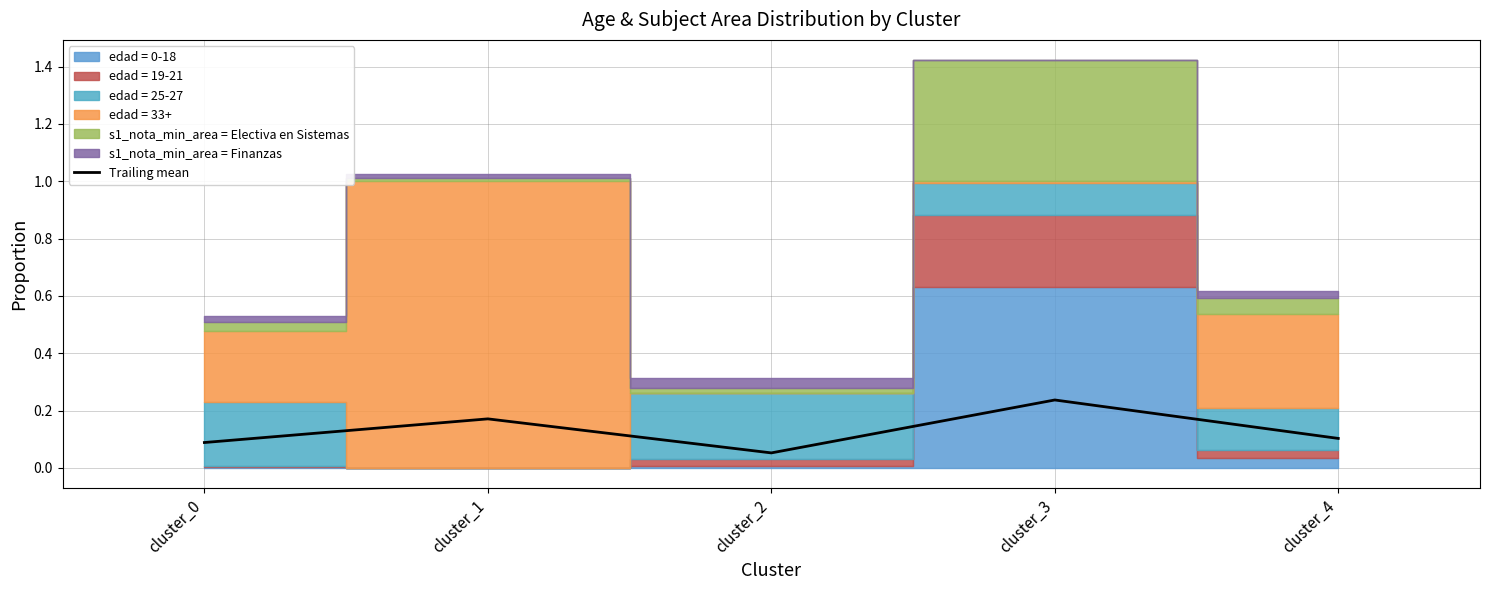

Which has a higher value, cluster_0 or cluster_2?

cluster_0